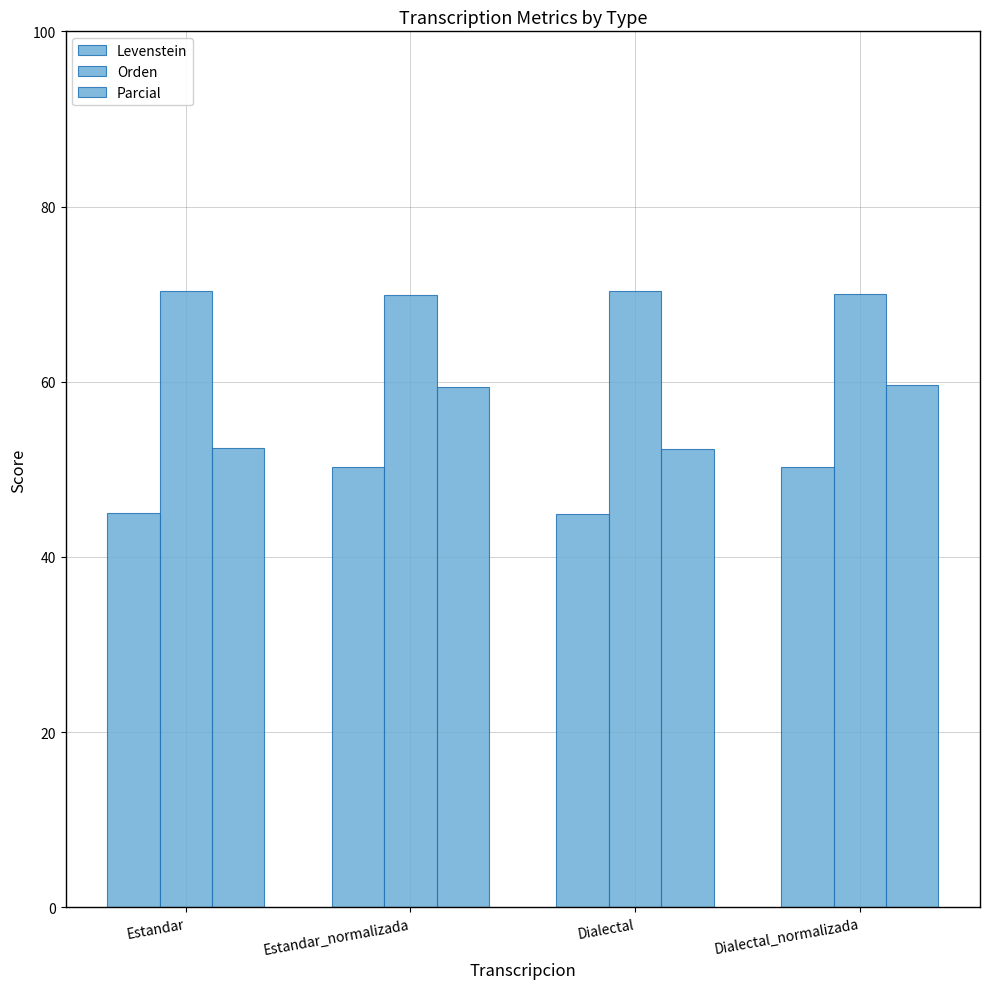

At which category is the sum across all series the highest?

Dialectal_normalizada